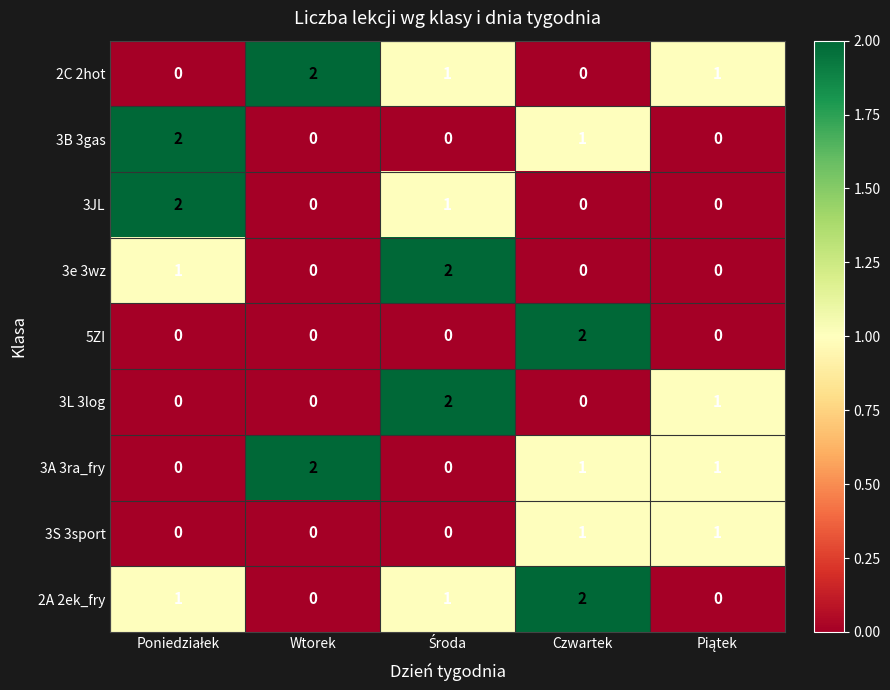

How many distinct data groups are displayed?

9